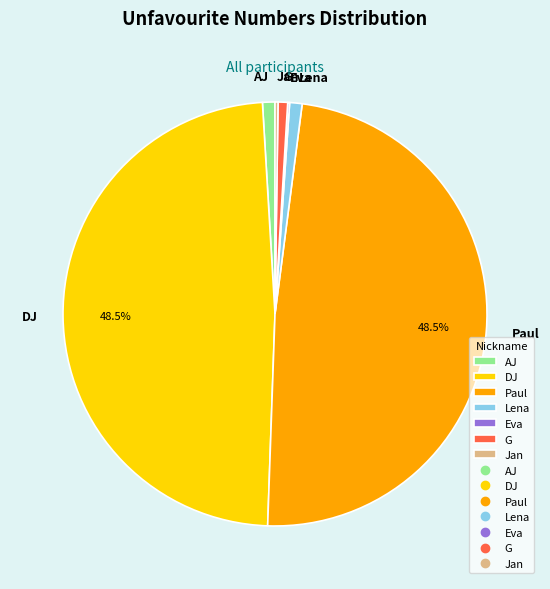

Does Paul account for over 50% of the chart?

No